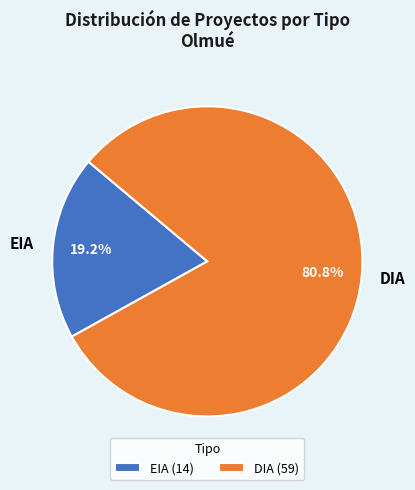

Rank the categories by value from highest to lowest.

DIA, EIA